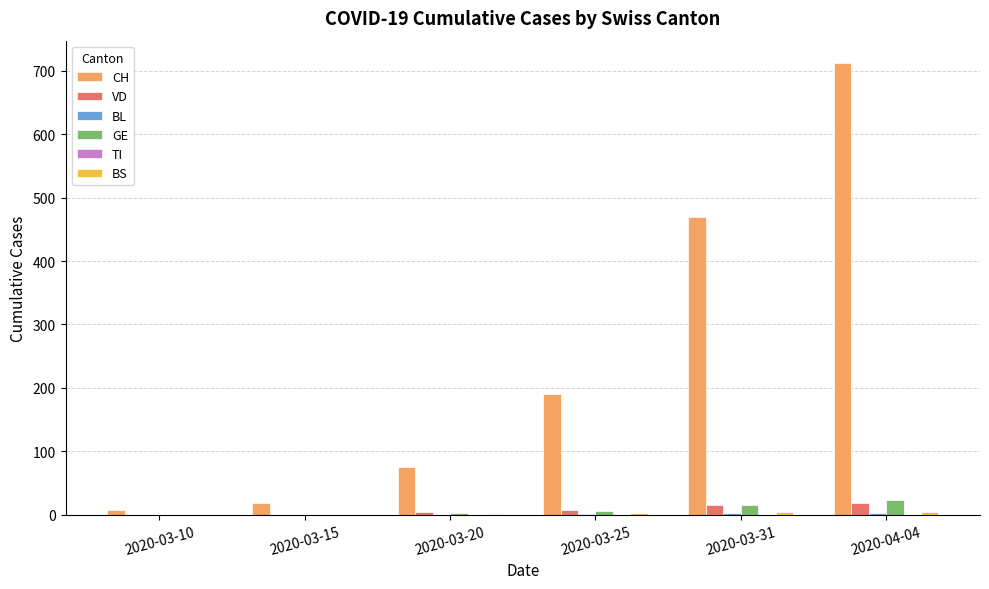

Read the VD value at 2020-03-20.

4